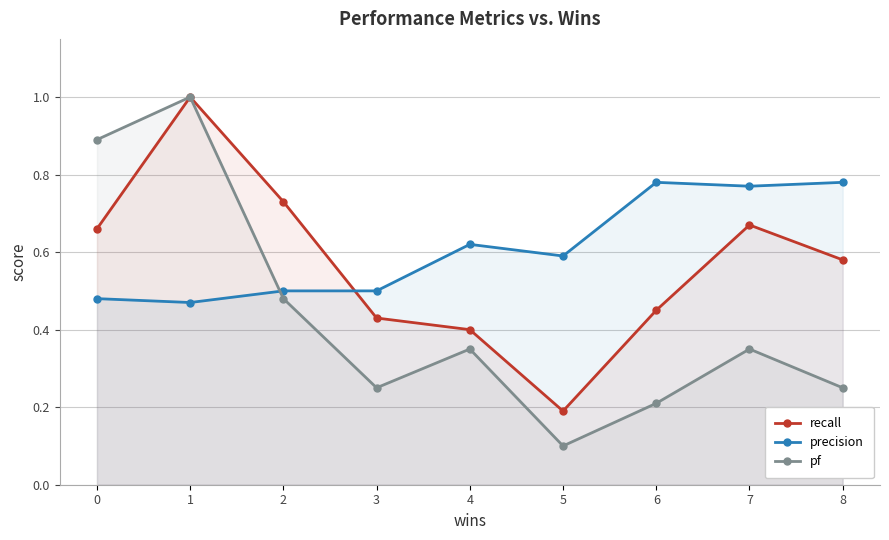

In pf, how many points are higher than both neighbors (excluding endpoints)?

3